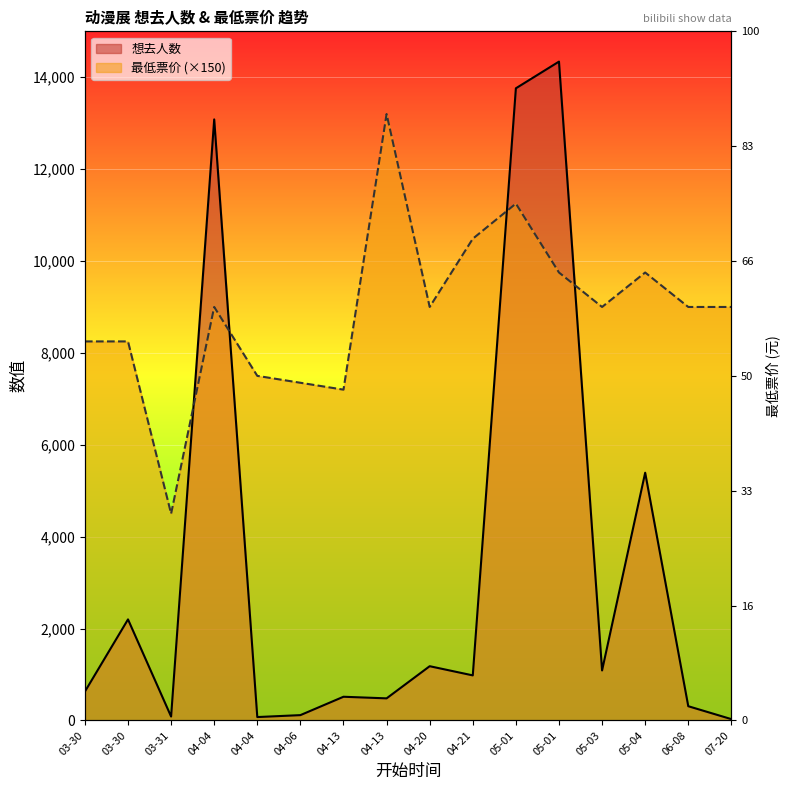

List the series in order of their peak value, lowest first.

最低票价, 想去人数